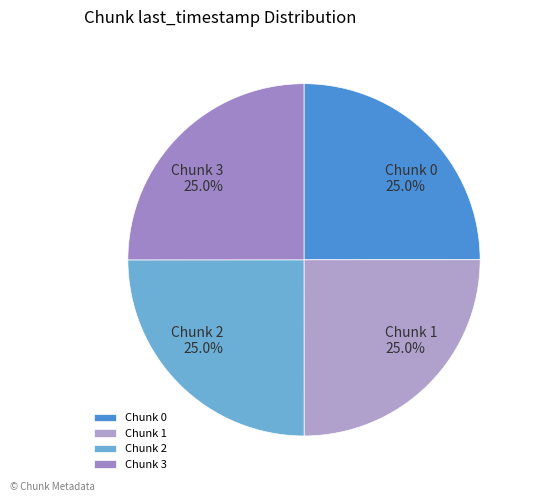

Approximately how many times larger is the value at Chunk 2 compared to Chunk 1?

1.0